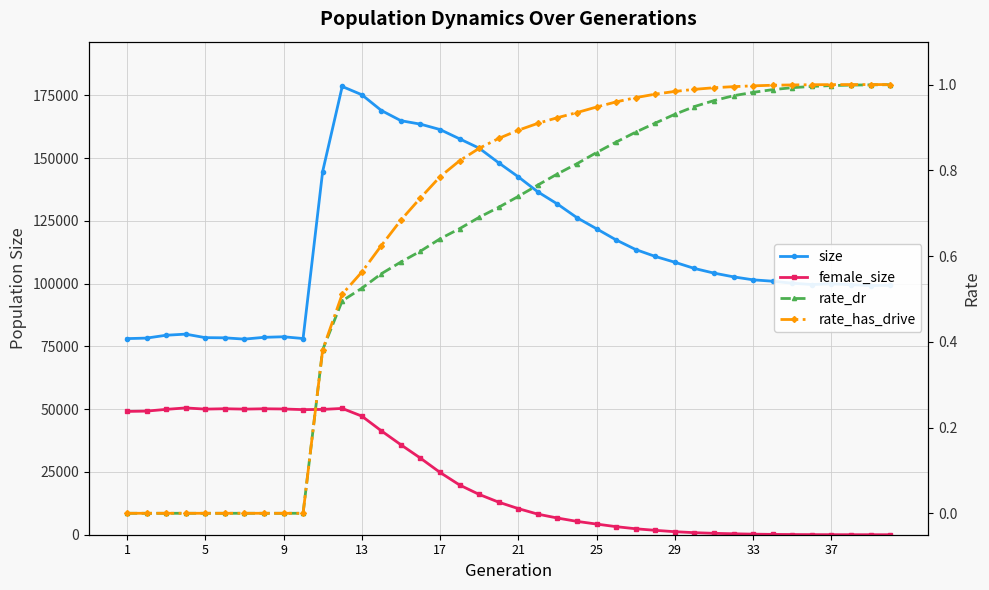

Rank the series by their maximum value, from lowest to highest.

rate_dr, rate_has_drive, female_size, size